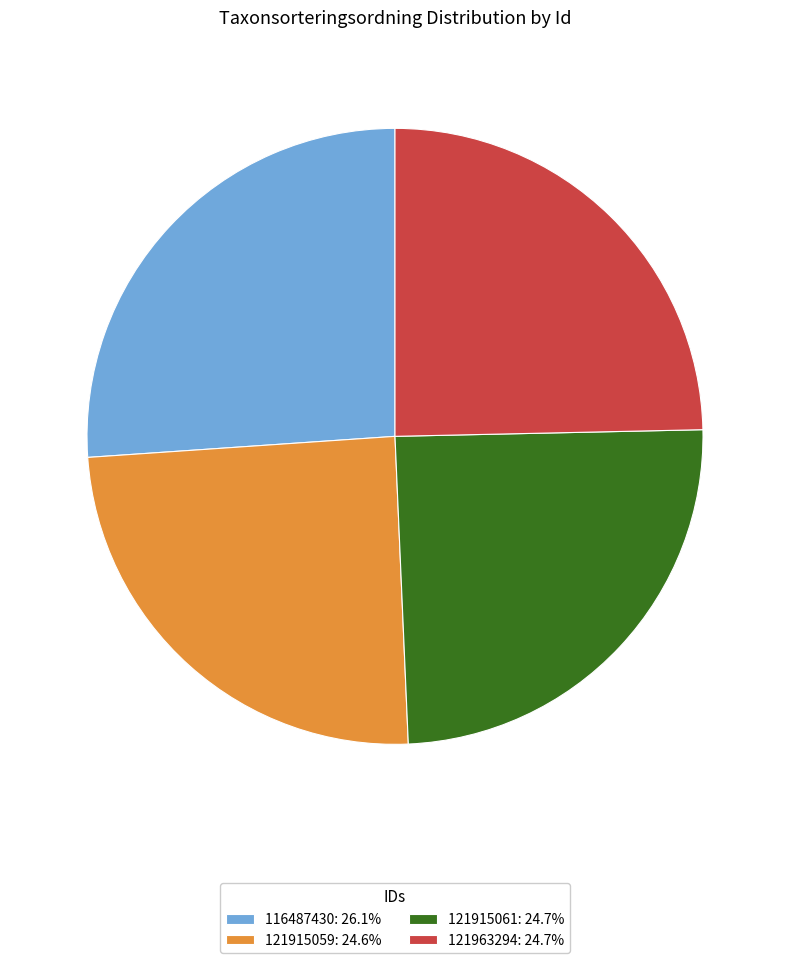

Count the number of slices in the pie.

4